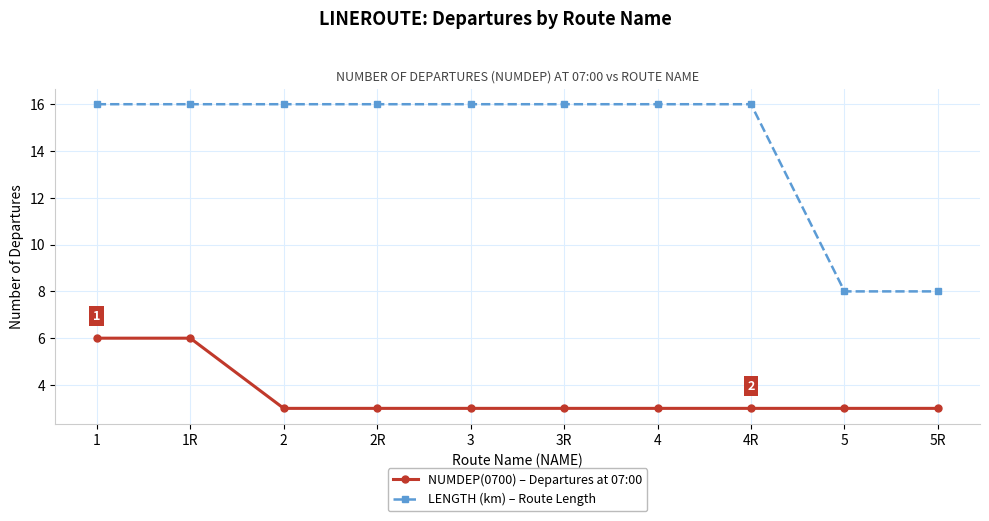

List the series in order of their peak value, highest first.

LENGTH (km) – Route Length, NUMDEP(0700) – Departures at 07:00